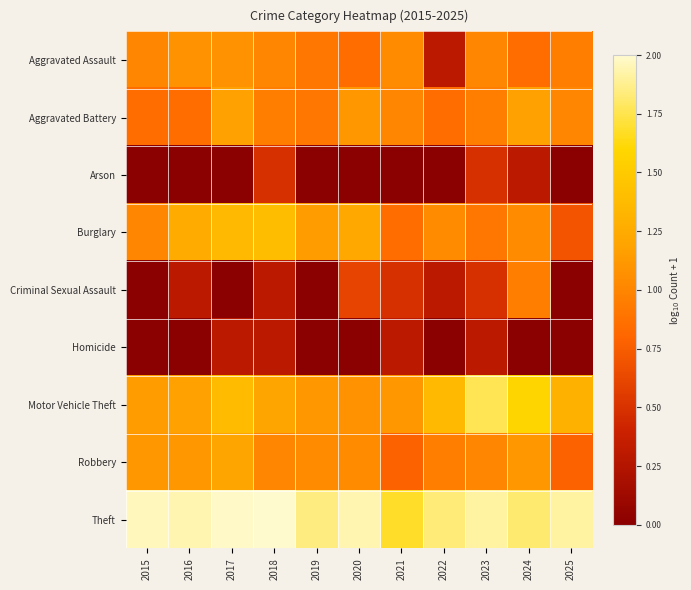

Reading left to right, transcribe all the data shown in this chart.

Aggravated Assault: 2015=1.0	2016=1.1	2017=1.1	2018=1.0	2019=0.9	2020=0.8	2021=1.0	2022=0.3	2023=1.0	2024=0.8	2025=1.0
Aggravated Battery: 2015=0.8	2016=0.8	2017=1.2	2018=1.0	2019=0.9	2020=1.1	2021=1.0	2022=0.8	2023=1.0	2024=1.2	2025=1.0
Arson: 2015=0.0	2016=0.0	2017=0.0	2018=0.5	2019=0.0	2020=0.0	2021=0.0	2022=0.0	2023=0.5	2024=0.3	2025=0.0
Burglary: 2015=1.0	2016=1.3	2017=1.4	2018=1.4	2019=1.1	2020=1.2	2021=0.8	2022=1.0	2023=0.9	2024=1.0	2025=0.7
Criminal Sexual Assault: 2015=0.0	2016=0.3	2017=0.0	2018=0.3	2019=0.0	2020=0.6	2021=0.5	2022=0.3	2023=0.5	2024=1.0	2025=0.0
Homicide: 2015=0.0	2016=0.0	2017=0.3	2018=0.3	2019=0.0	2020=0.0	2021=0.3	2022=0.0	2023=0.3	2024=0.0	2025=0.0
Motor Vehicle Theft: 2015=1.1	2016=1.2	2017=1.4	2018=1.2	2019=1.1	2020=1.1	2021=1.1	2022=1.4	2023=1.8	2024=1.6	2025=1.3
Robbery: 2015=1.1	2016=1.1	2017=1.2	2018=1.0	2019=1.0	2020=1.0	2021=0.8	2022=1.0	2023=1.0	2024=1.1	2025=0.8
Theft: 2015=2.0	2016=1.9	2017=2.0	2018=2.0	2019=1.9	2020=1.9	2021=1.7	2022=1.8	2023=1.9	2024=1.8	2025=1.9